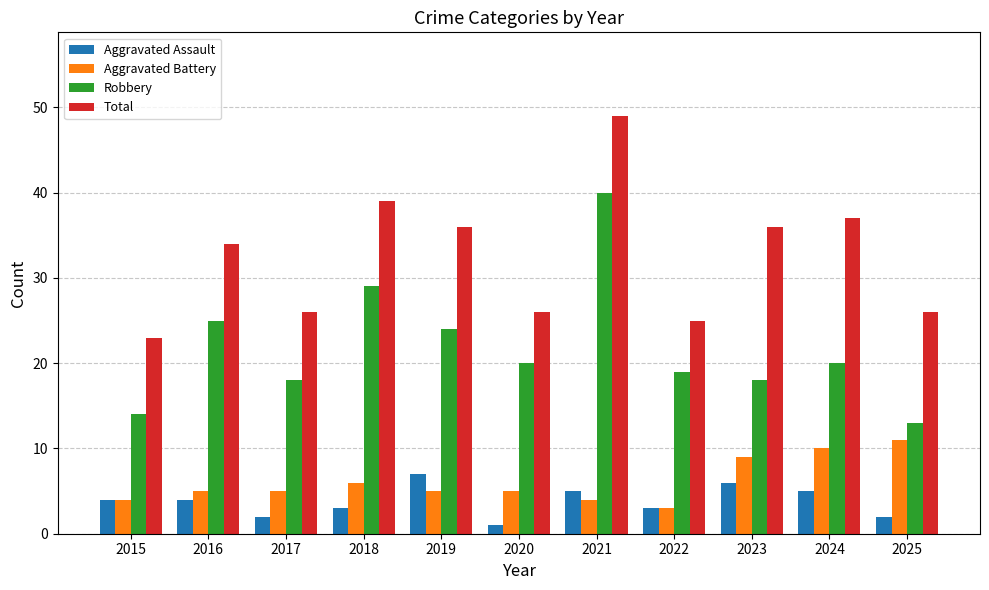

What is the sum of the Robbery values at 2015 and 2019?

38